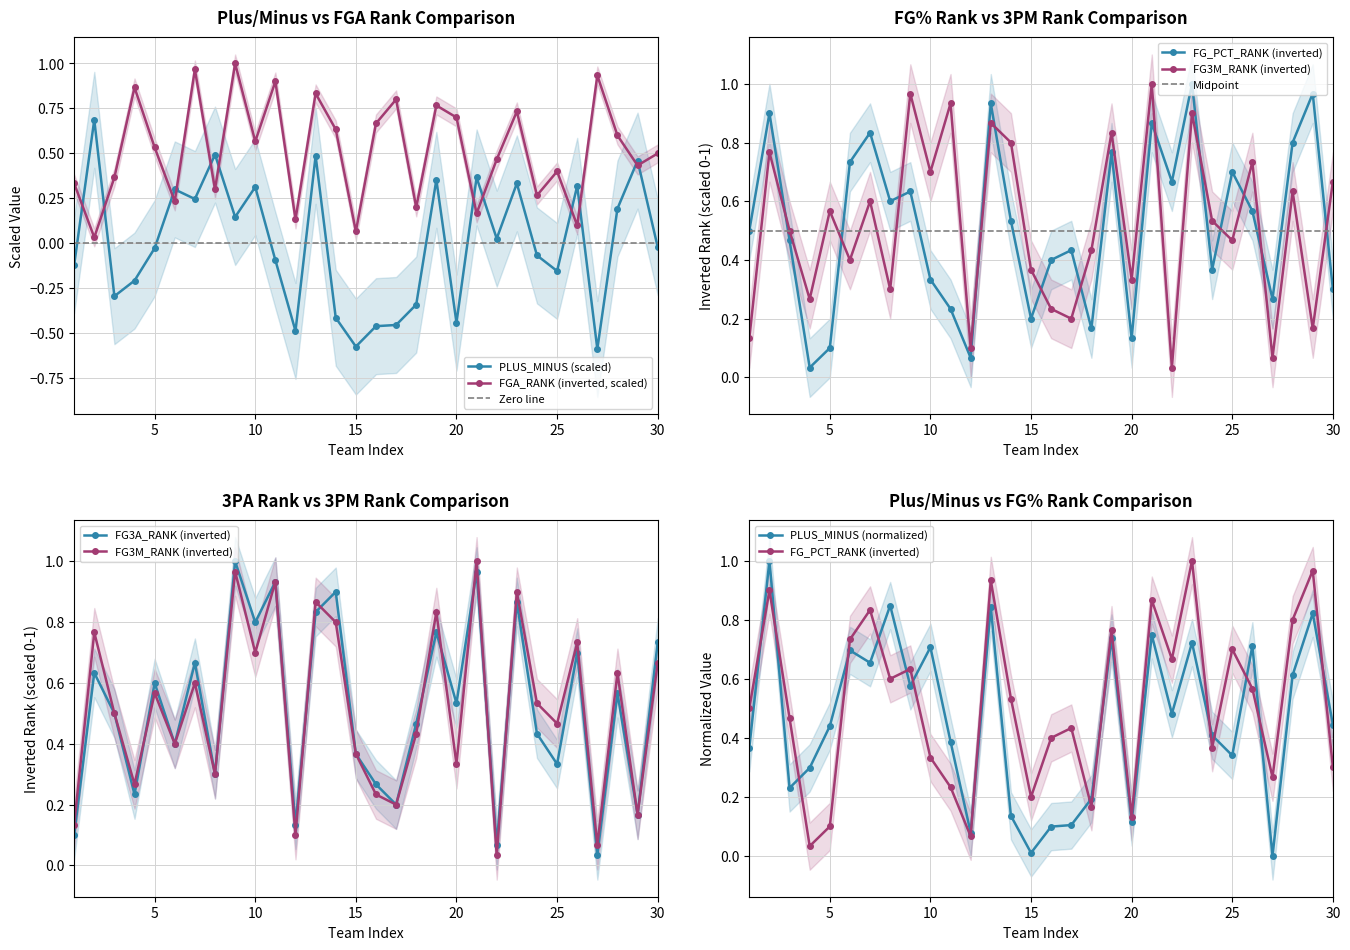

The value of PLUS_MINUS (scaled) at 20 is -0.3. True or false?

False